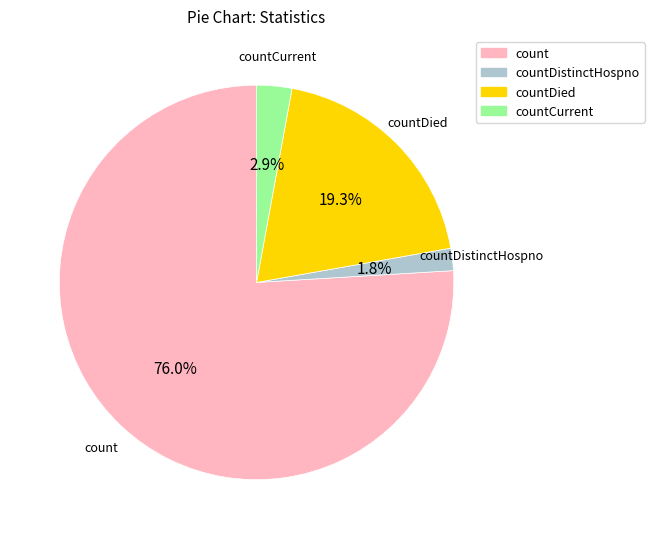

Which has a higher value, countCurrent or countDied?

countDied